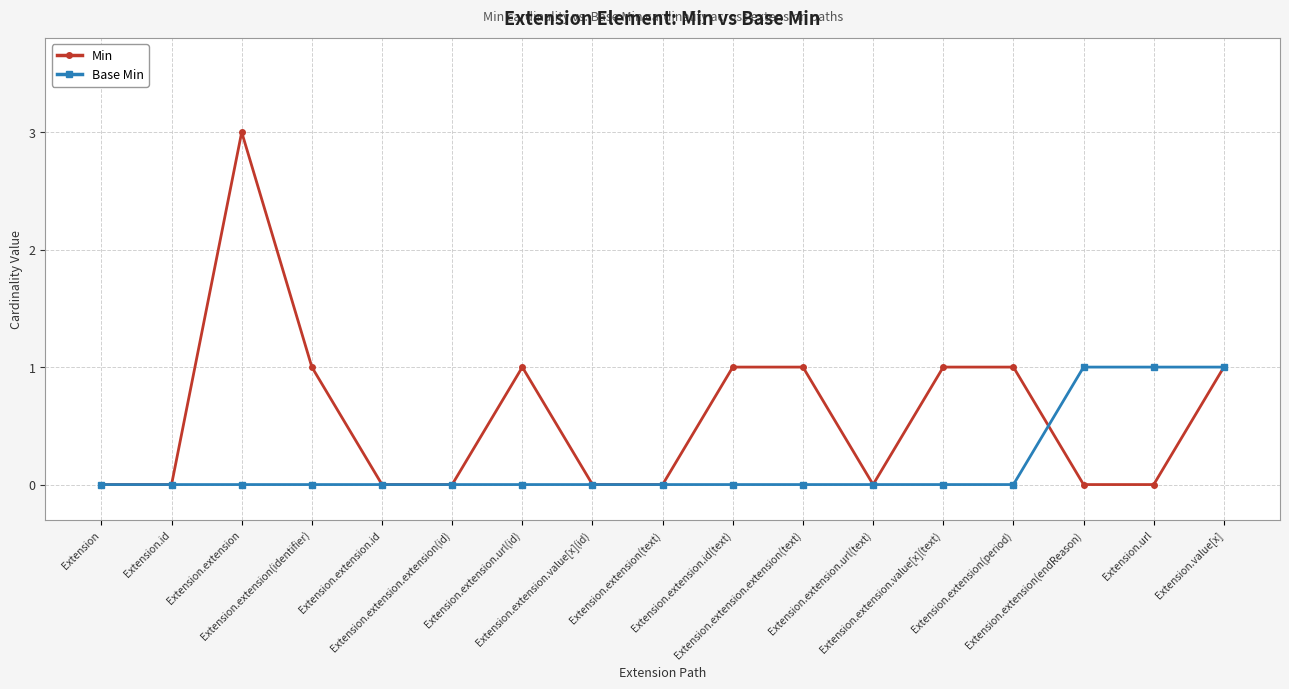

Rank the series by their average value, from highest to lowest.

Min, Base Min